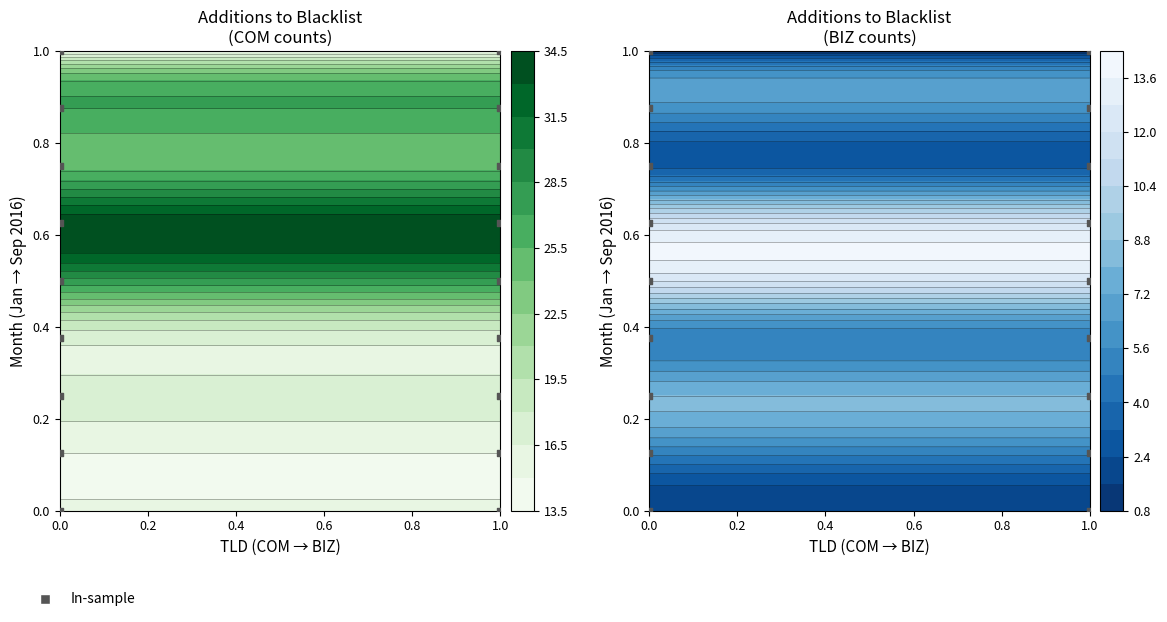

What is the difference between the highest and lowest values at COM?

19